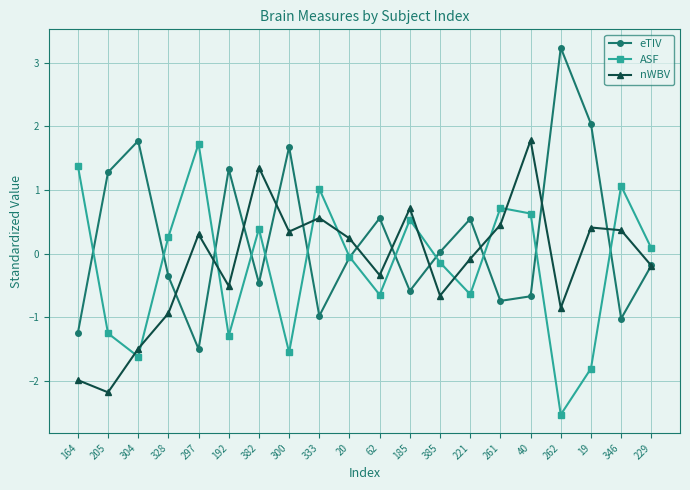

What is the sum of all eTIV values?

4.6